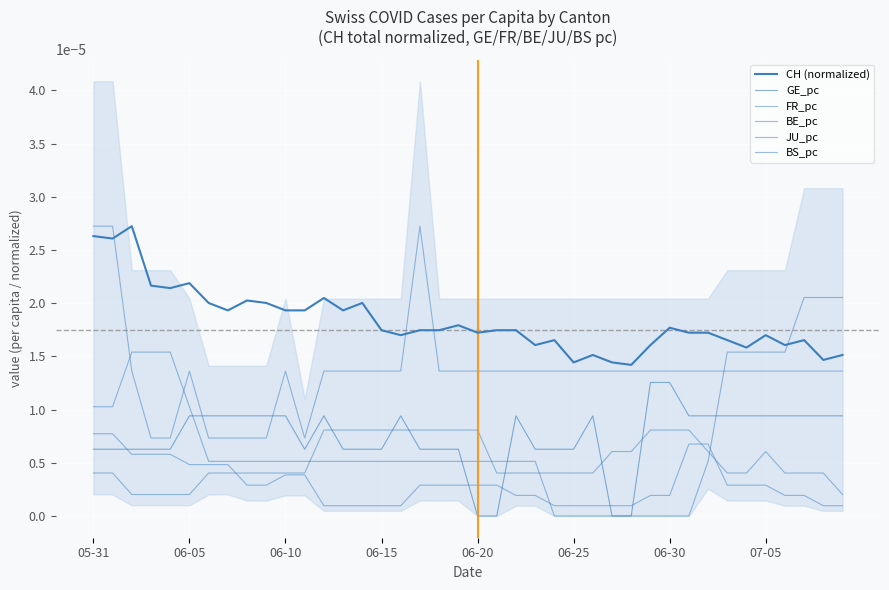

True or false: JU_pc has more than 2 points higher than both neighbors.

True